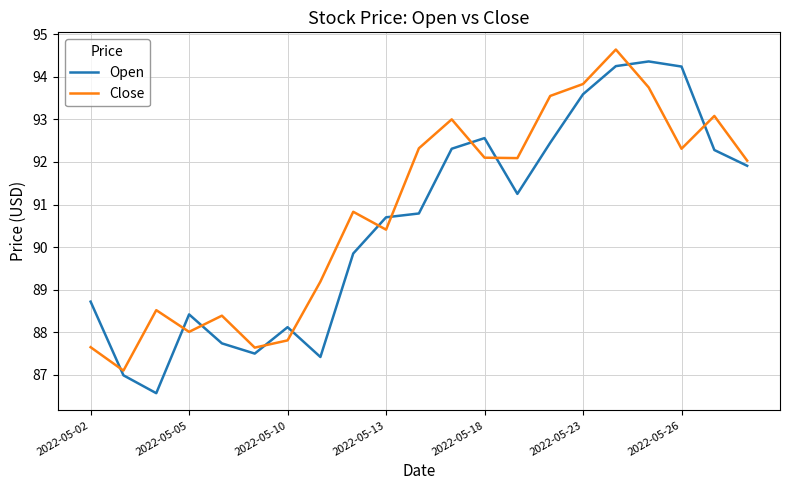

What is the minimum value for Close?

87.1